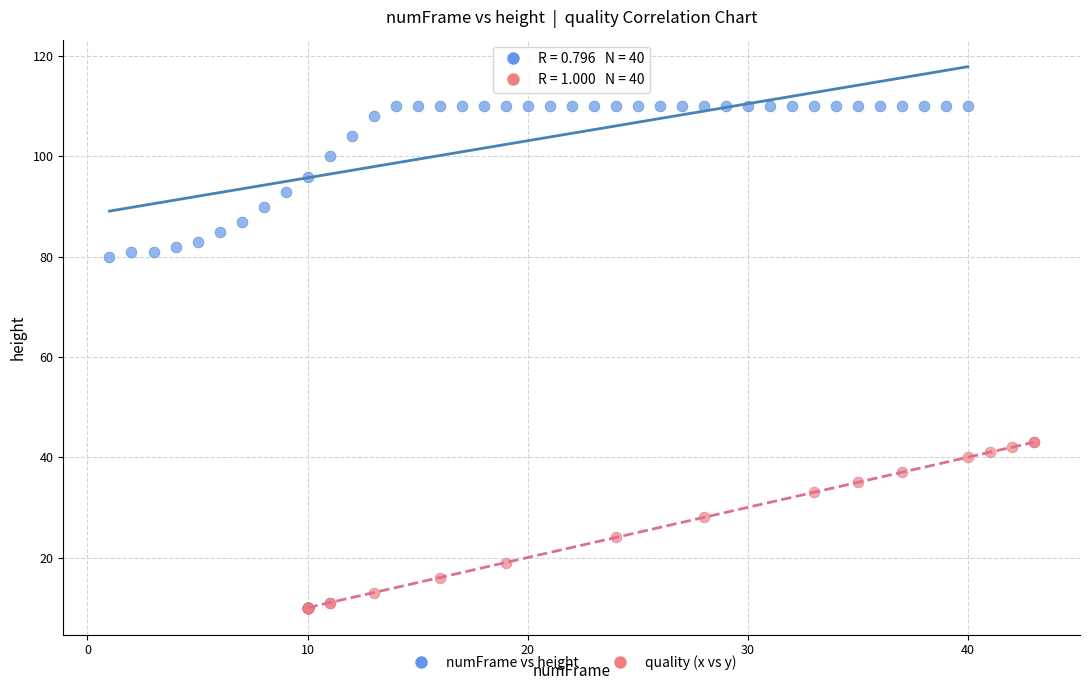

Which series reaches the maximum Y coordinate?

numFrame vs height